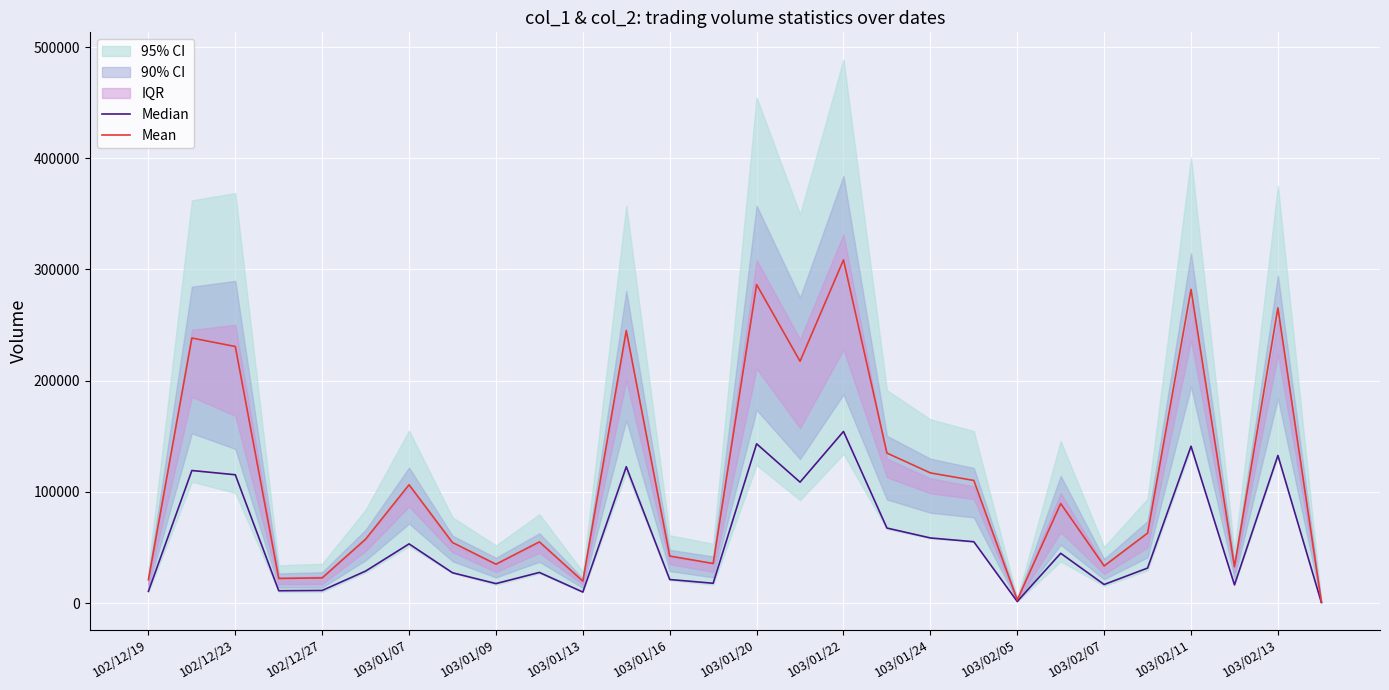

True or false: Median and Mean intersect in this chart.

False